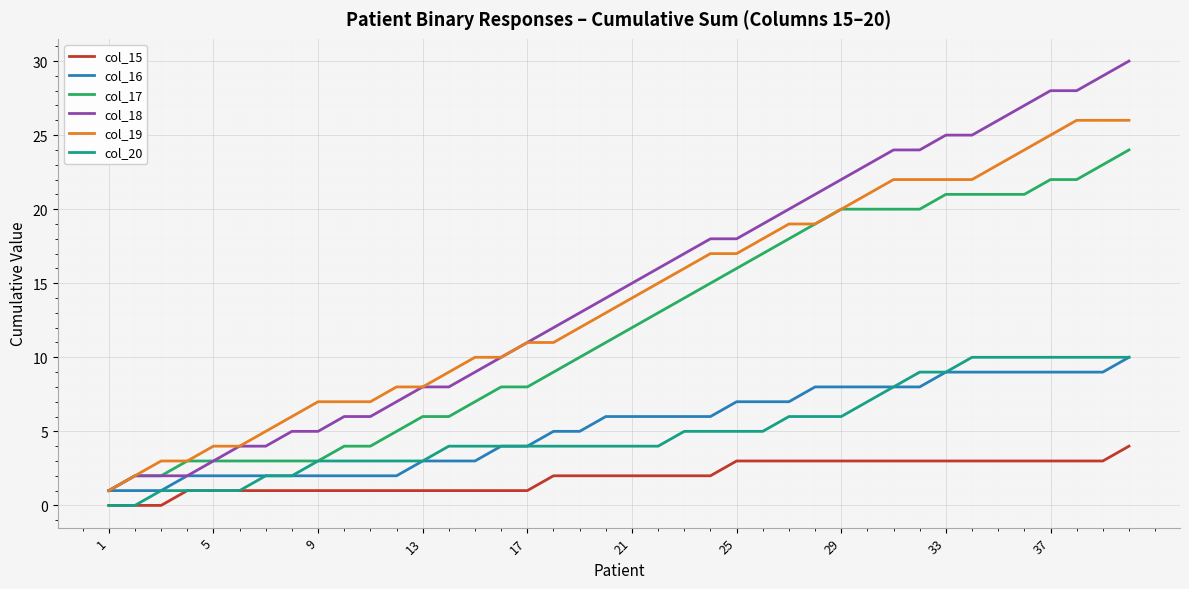

True or false: col_18 and col_20 intersect in this chart.

False